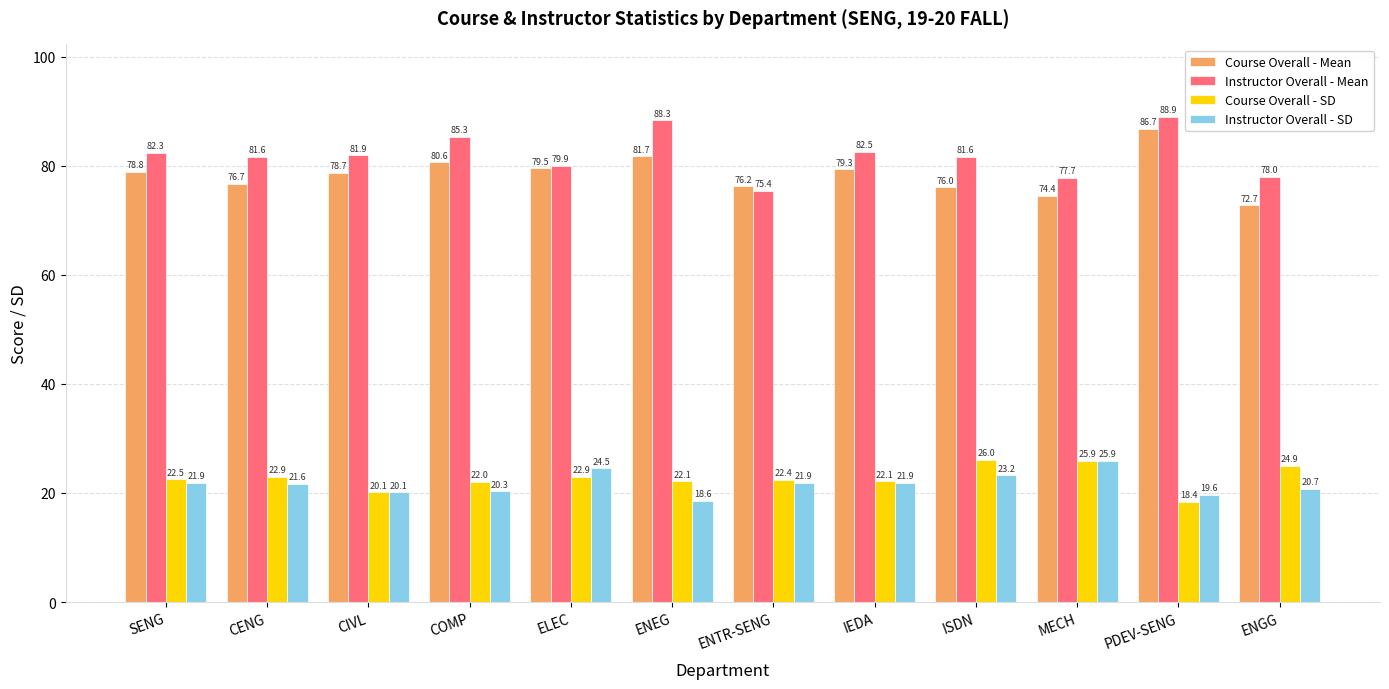

Which series has the largest total across all categories?

Instructor Overall - Mean